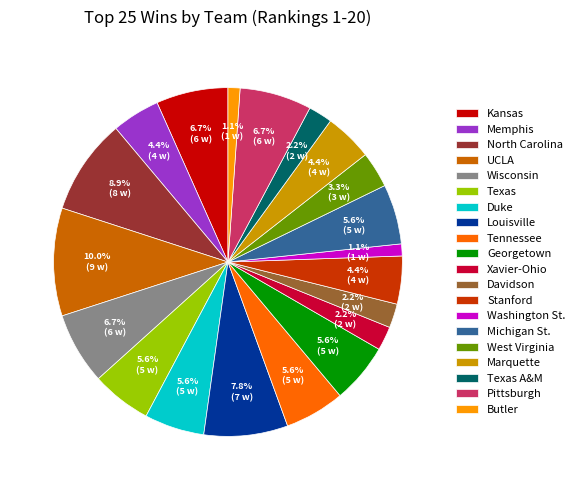

Between Xavier-Ohio and Louisville, which is larger?

Louisville